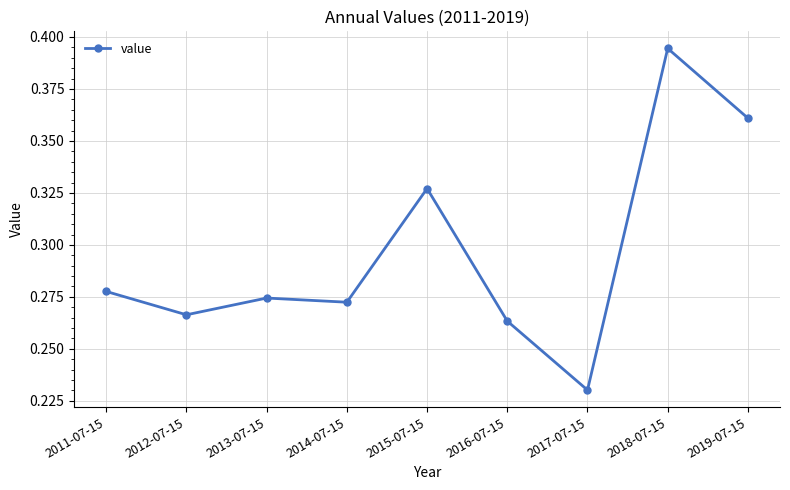

What is the sum of all values?

2.7